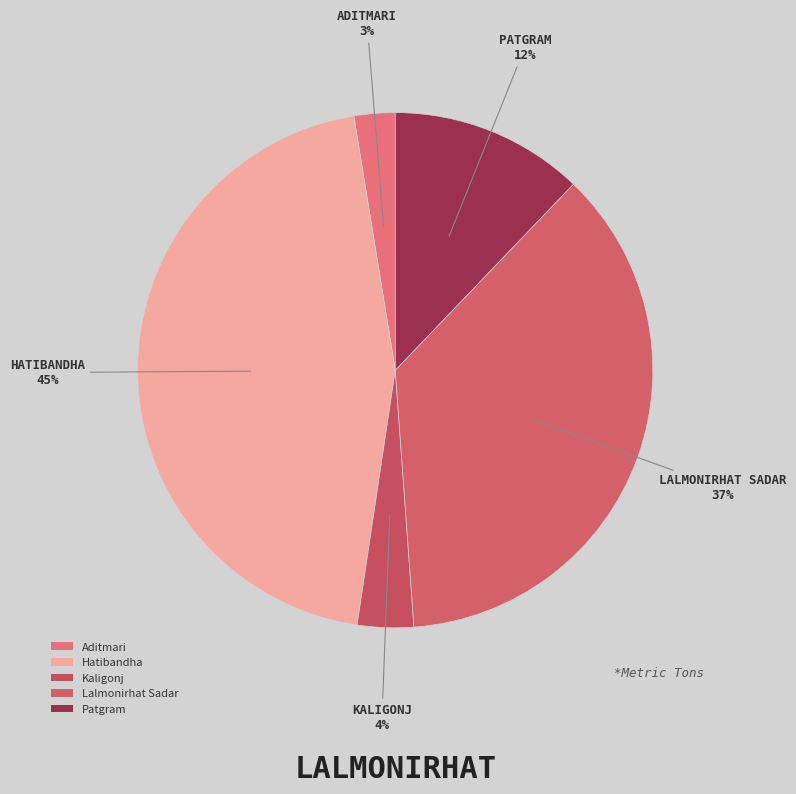

Which slice is the smallest?

Aditmari